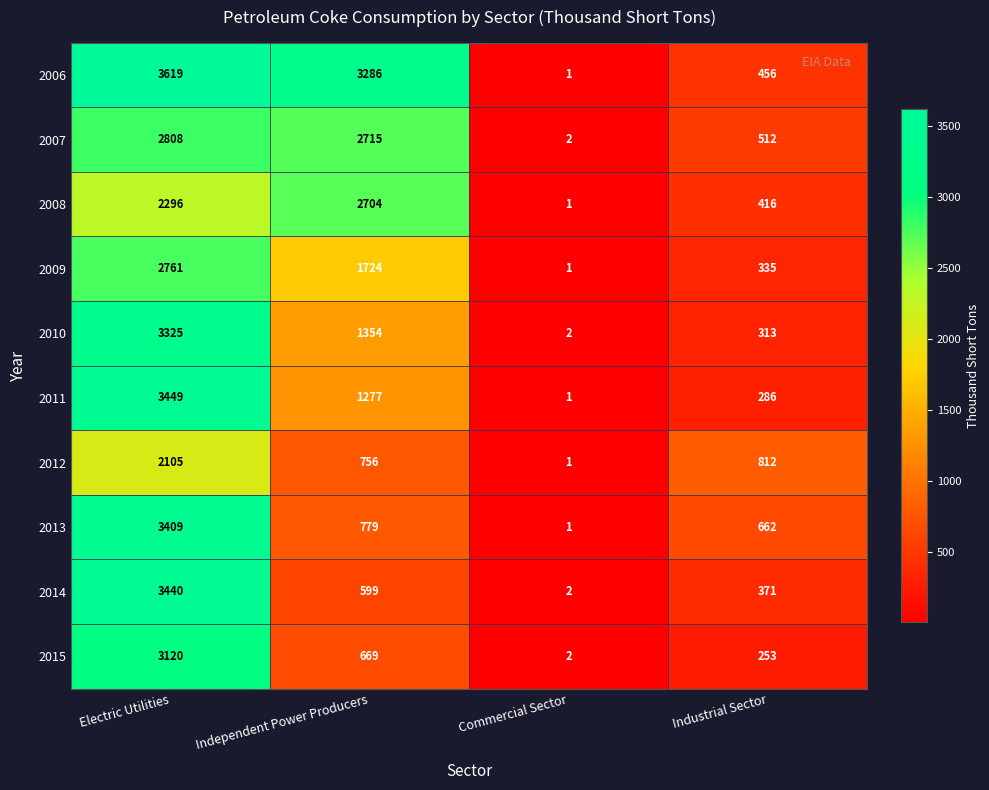

What is the total value across all series at Industrial Sector?

4416